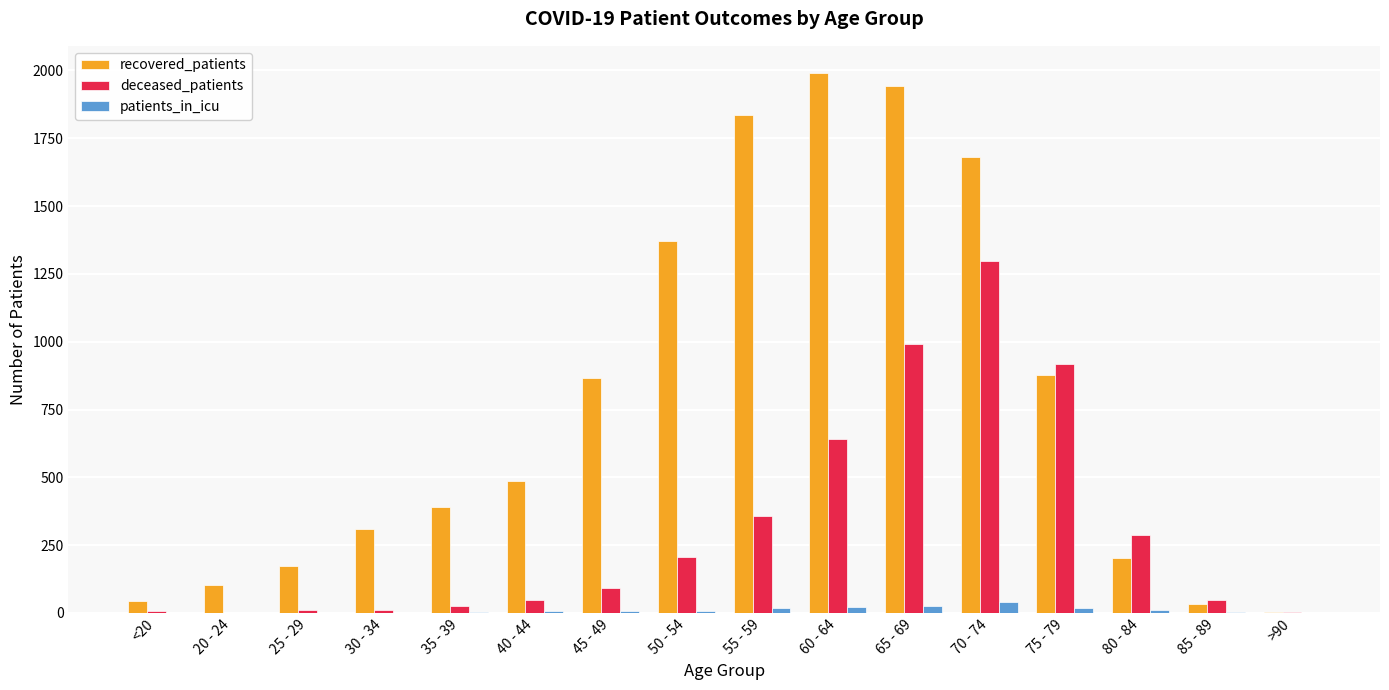

Which series has the largest total across all categories?

recovered_patients